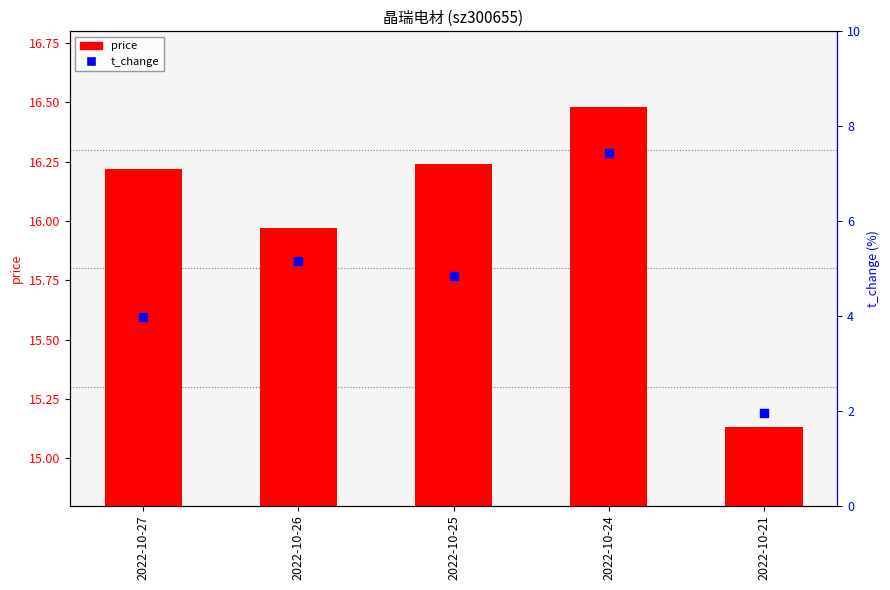

Which series reaches the minimum Y coordinate?

t_change